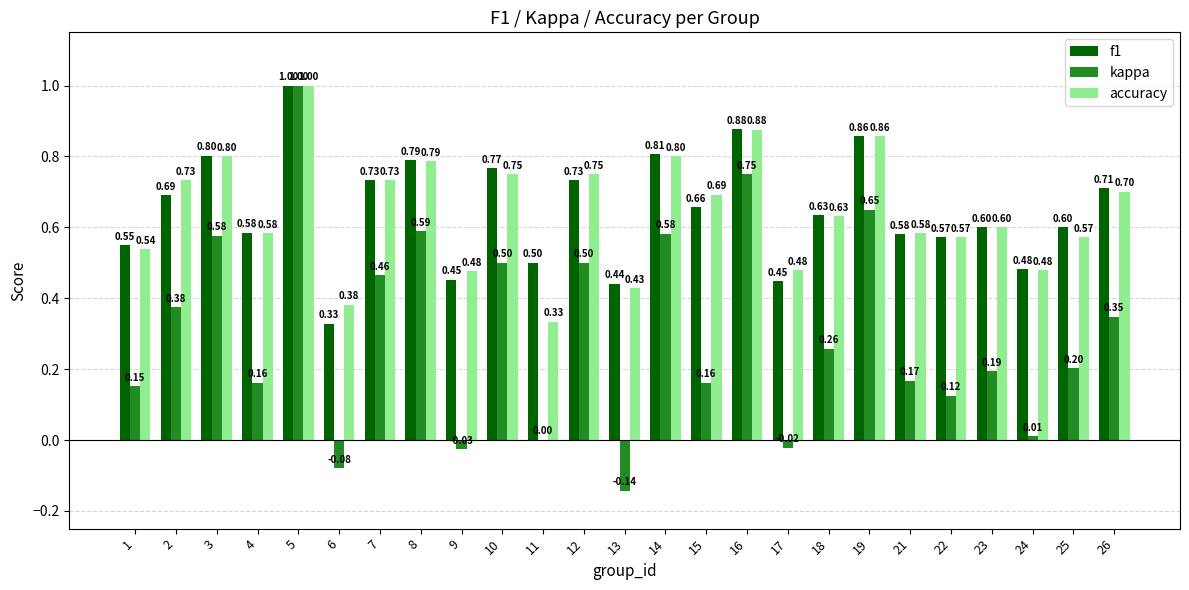

At which label is kappa closest to 0?

11